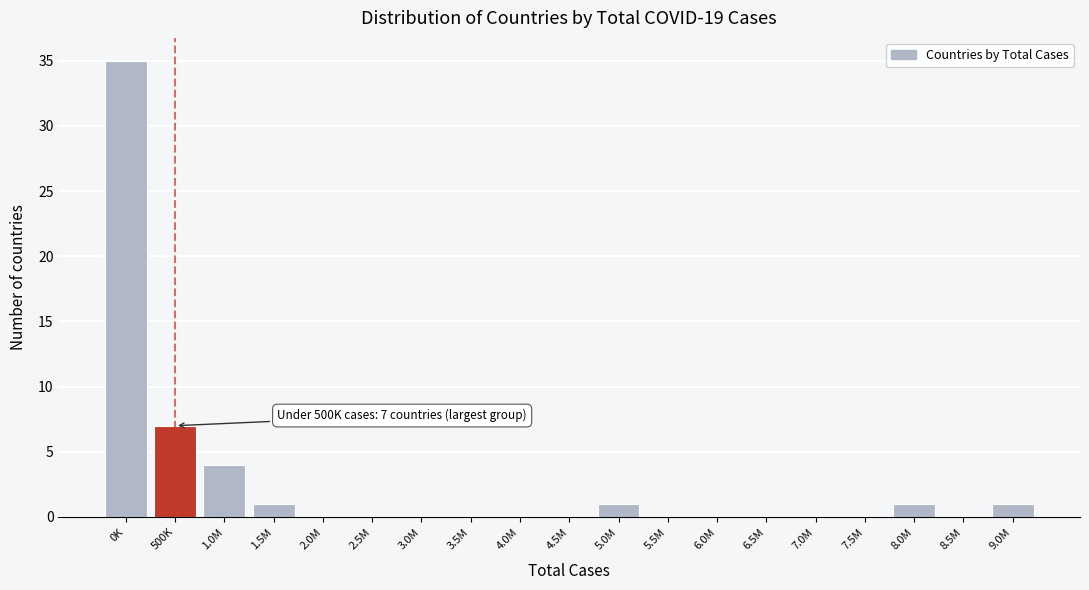

Reading left to right, transcribe all the data shown in this chart.

0K=35	500K=7	1.0M=4	1.5M=1	2.0M=0	2.5M=0	3.0M=0	3.5M=0	4.0M=0	4.5M=0	5.0M=1	5.5M=0	6.0M=0	6.5M=0	7.0M=0	7.5M=0	8.0M=1	8.5M=0	9.0M=1